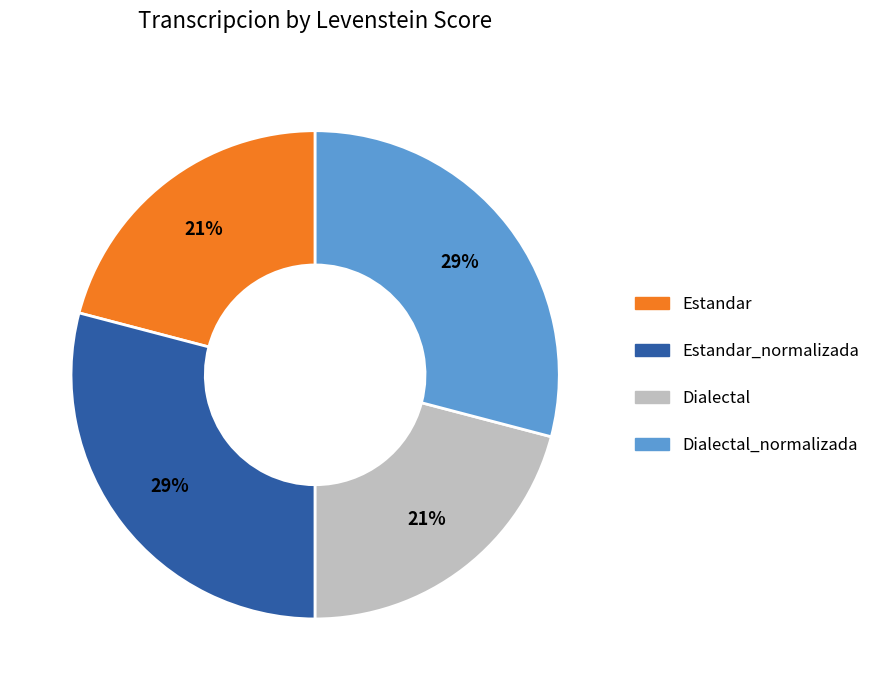

How many segments does this pie chart have?

4